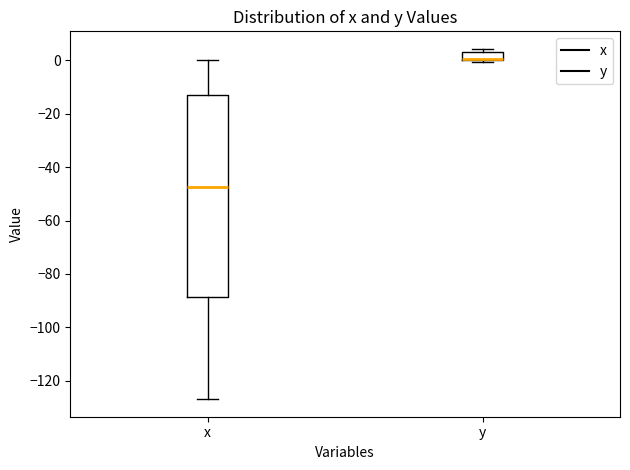

Where does the median line of the box for x sit on the y-axis? The values are not printed on the chart, so give them approximately, as read against the axis.

-48